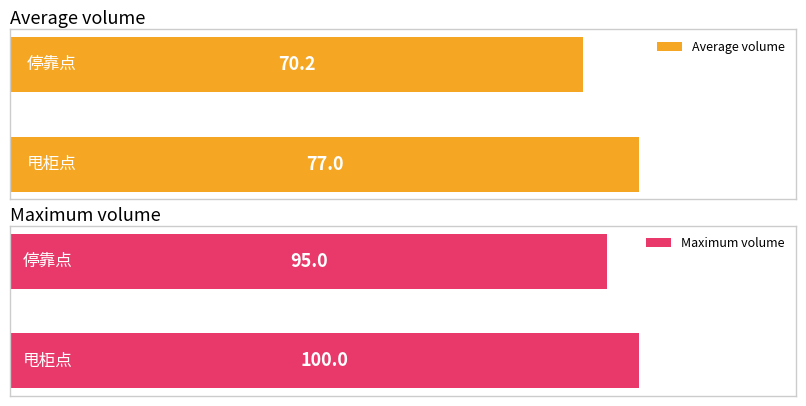

The Maximum volume series shows 23.1 at 0. True or false?

False